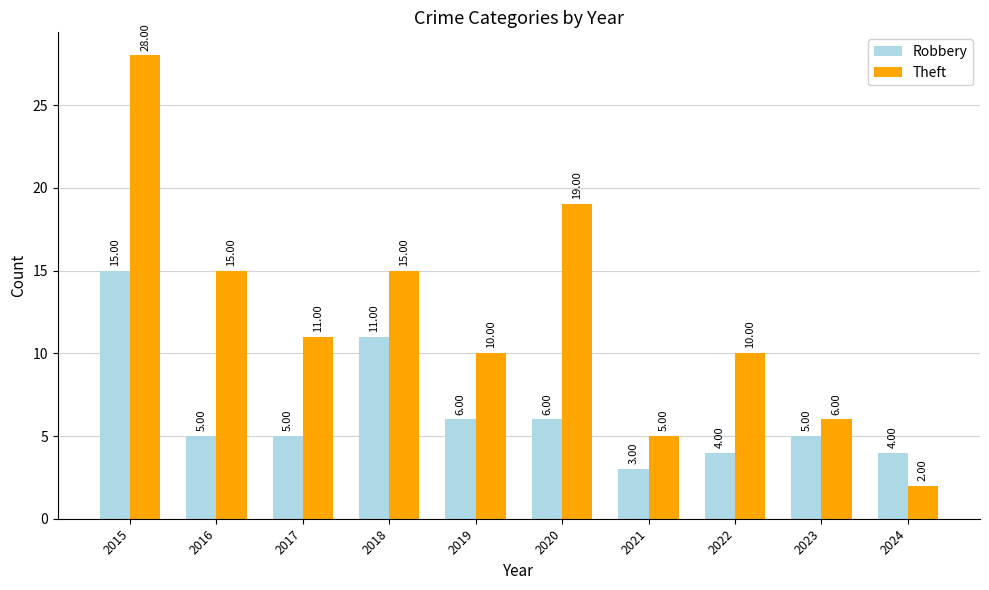

What is the approximate value of Robbery at 2019, to the nearest 5?

5